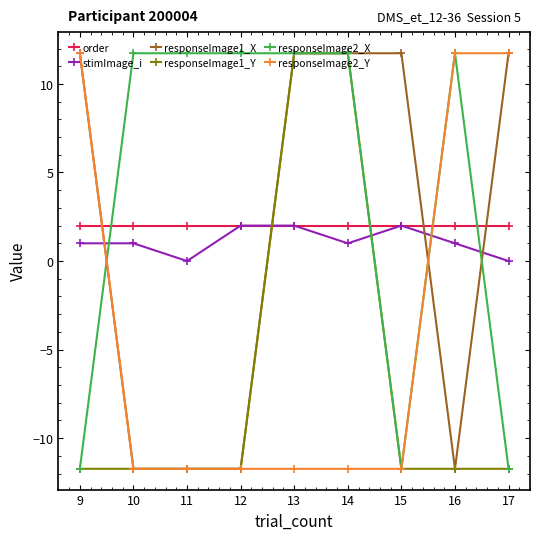

Reading left to right, extract all data points from this chart.

order: 2.0	2.0	2.0	2.0	2.0	2.0	2.0	2.0	2.0
stimImage_i: 1.0	1.0	0.0	2.0	2.0	1.0	2.0	1.0	0.0
responseImage1_X: 11.7	-11.7	-11.7	-11.7	11.7	11.7	11.7	-11.7	11.7
responseImage1_Y: -11.7	-11.7	-11.7	-11.7	11.7	11.7	-11.7	-11.7	-11.7
responseImage2_X: -11.7	11.7	11.7	11.7	11.7	11.7	-11.7	11.7	-11.7
responseImage2_Y: 11.7	-11.7	-11.7	-11.7	-11.7	-11.7	-11.7	11.7	11.7